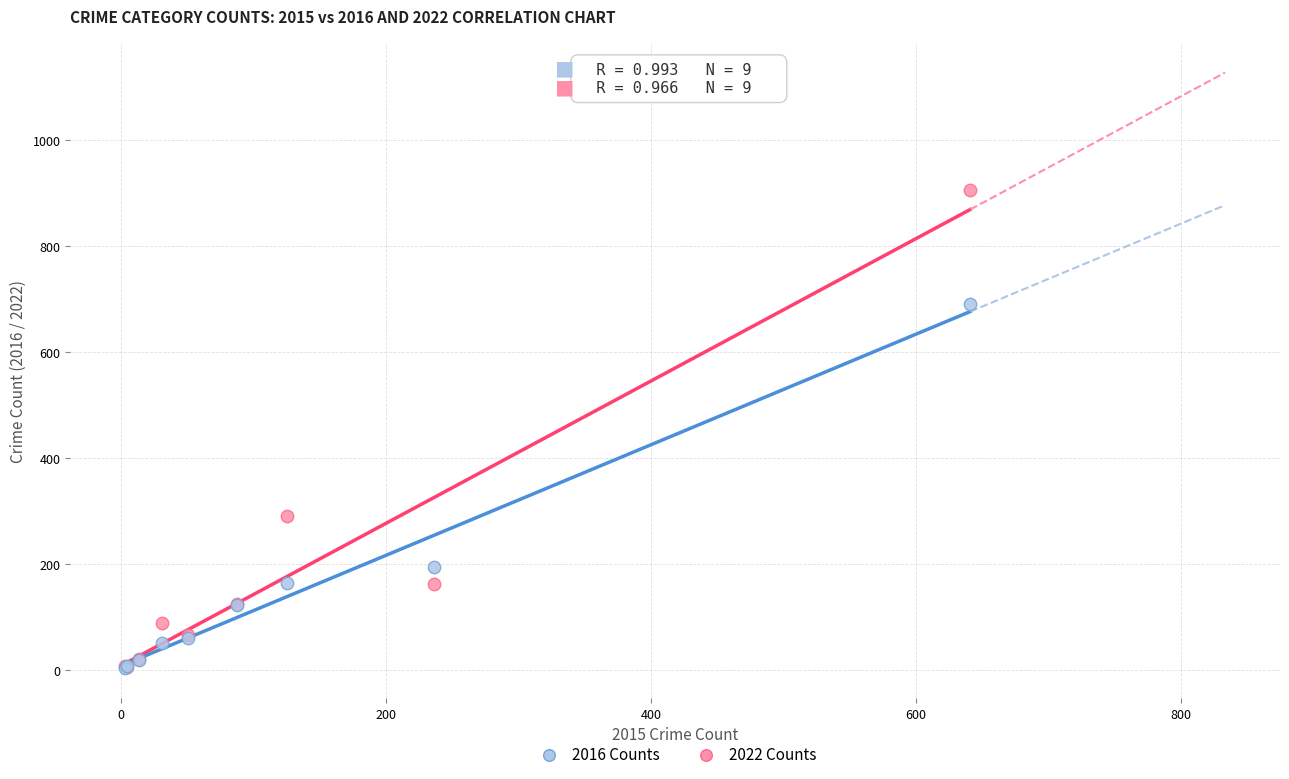

Across all series, what Y value is closest to 454?

291